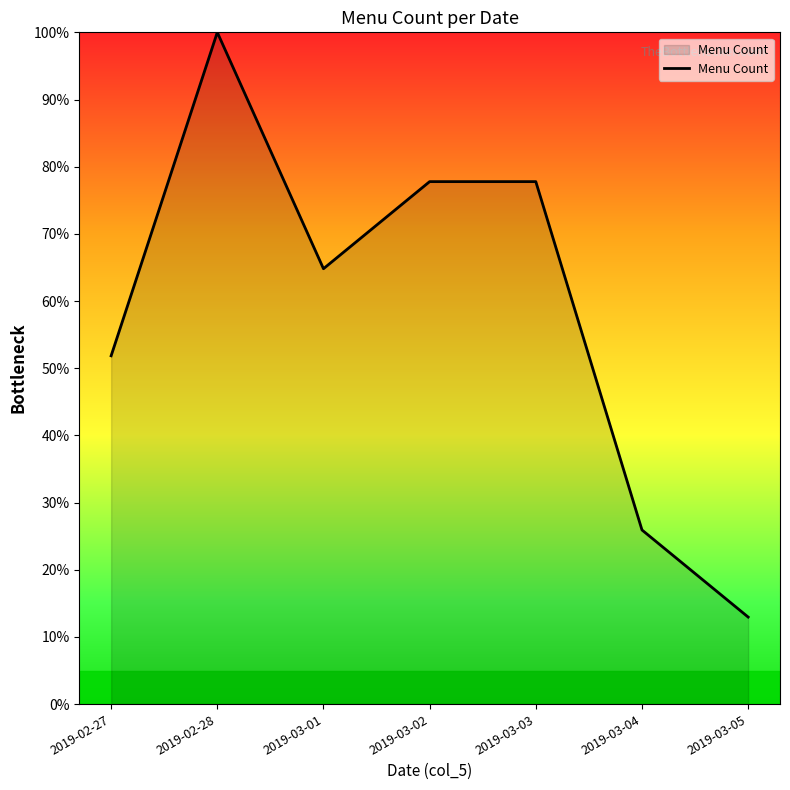

Read the value at 2019-02-28.

100.0